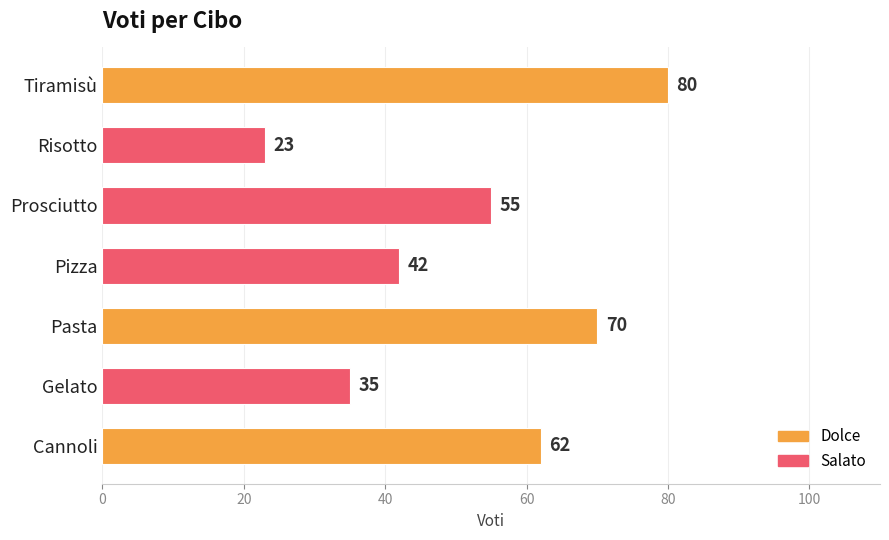

Is it true that the value at Cannoli is 62?

True